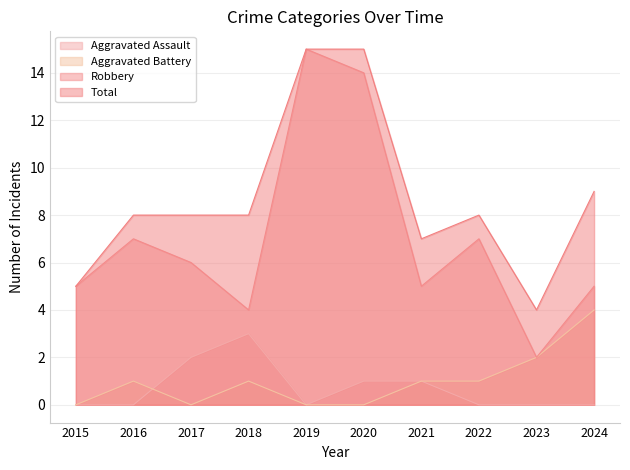

Reading left to right, what are all the values shown in this chart?

Aggravated Assault: 2015=0	2016=0	2017=2	2018=3	2019=0	2020=1	2021=1	2022=0	2023=0	2024=0
Aggravated Battery: 2015=0	2016=1	2017=0	2018=1	2019=0	2020=0	2021=1	2022=1	2023=2	2024=4
Robbery: 2015=5	2016=7	2017=6	2018=4	2019=15	2020=14	2021=5	2022=7	2023=2	2024=5
Total: 2015=5	2016=8	2017=8	2018=8	2019=15	2020=15	2021=7	2022=8	2023=4	2024=9